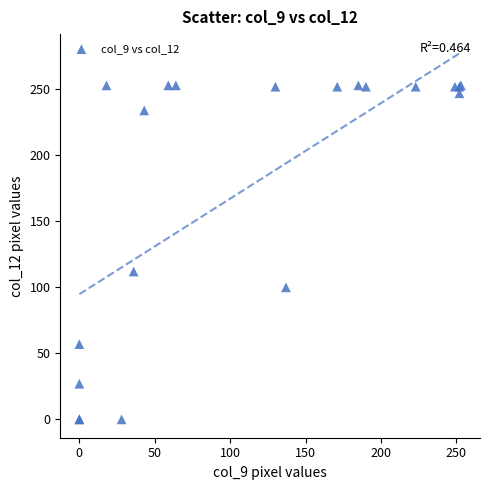

What Y value in the scatter plot is closest to 126?

112